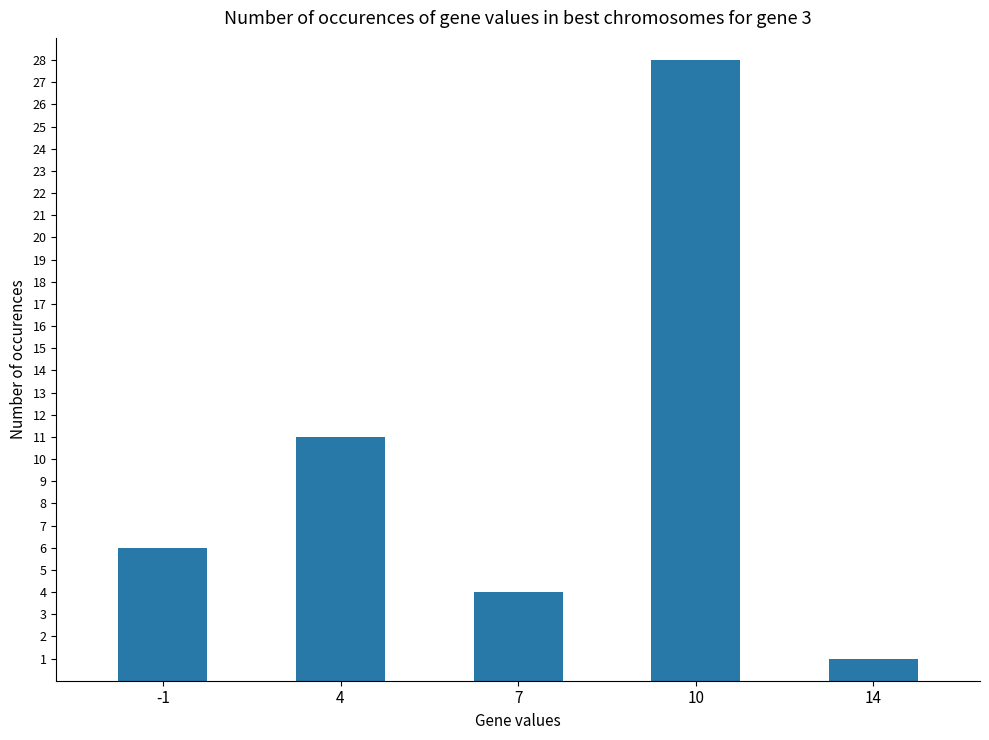

Approximately how many times larger is the value at 7 compared to -1?

0.7